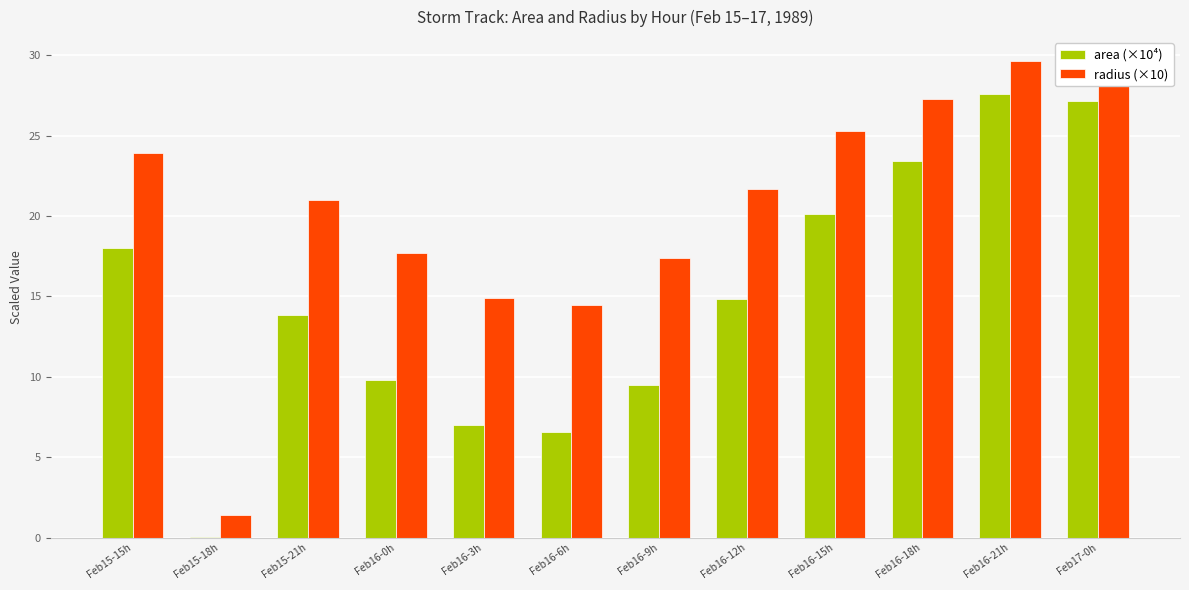

What is the maximum value shown in the chart?

29.7